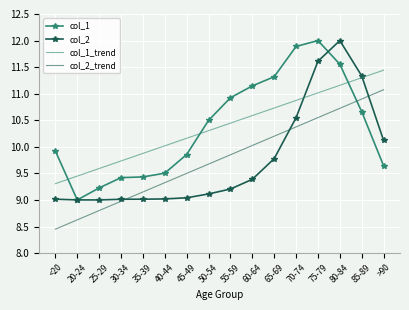

Is the value of col_1 at 70-74 greater than the value of col_2_trend at 40-44?

Yes